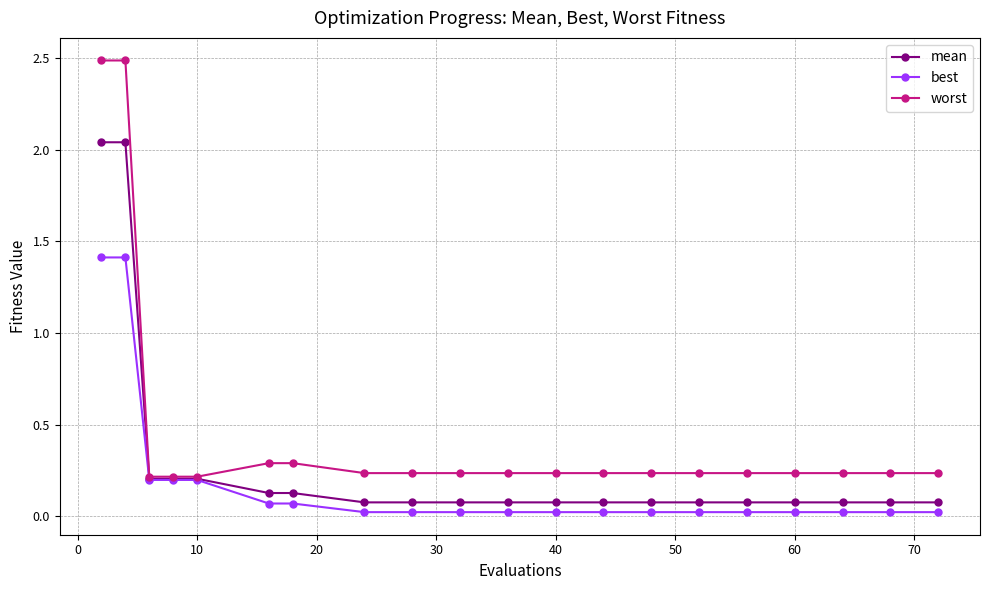

List the series in order of their peak value, lowest first.

best, mean, worst